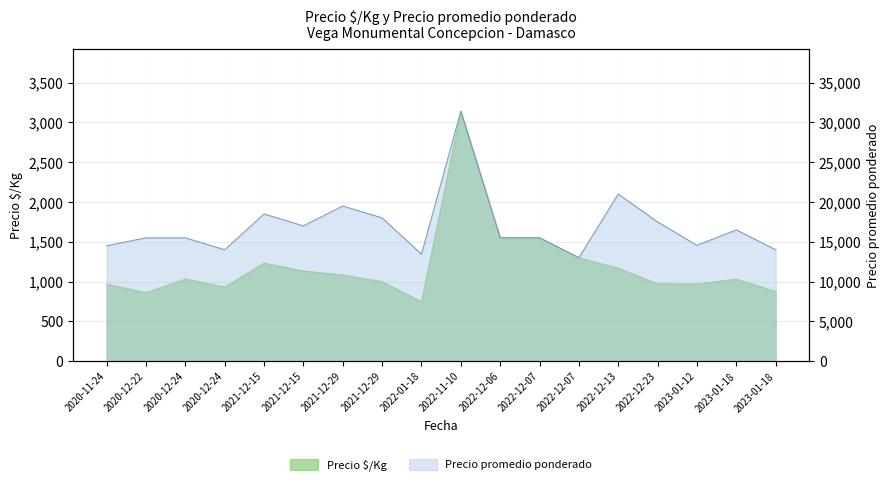

Count the number of data series in this chart.

2